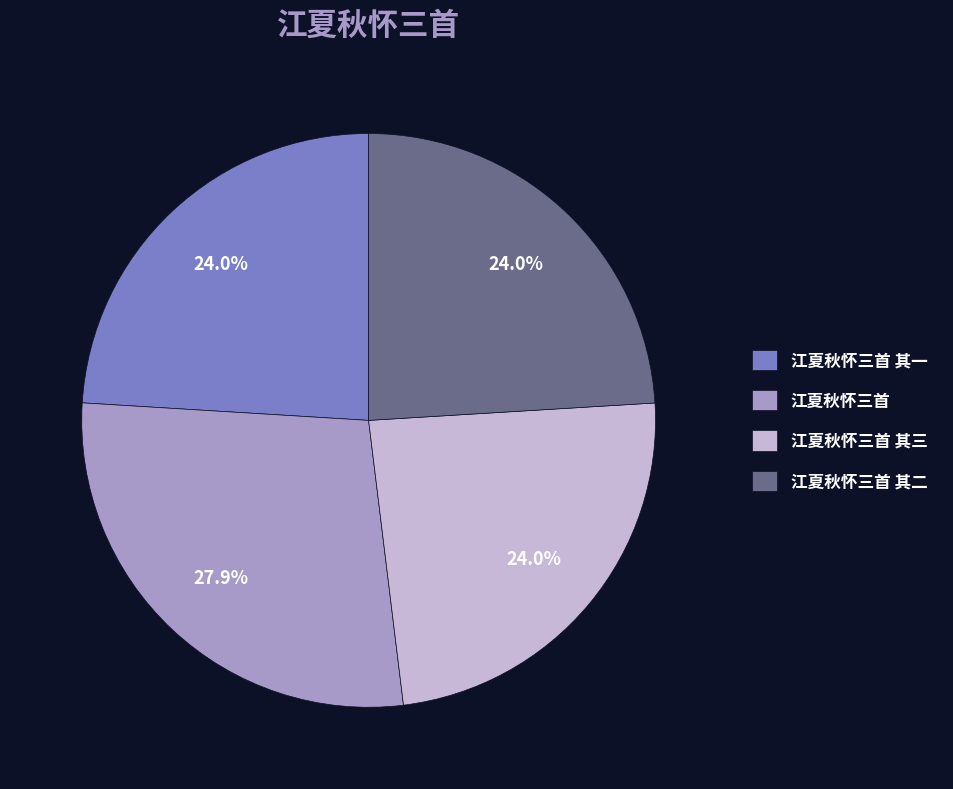

Which category has the biggest portion of the pie?

江夏秋怀三首